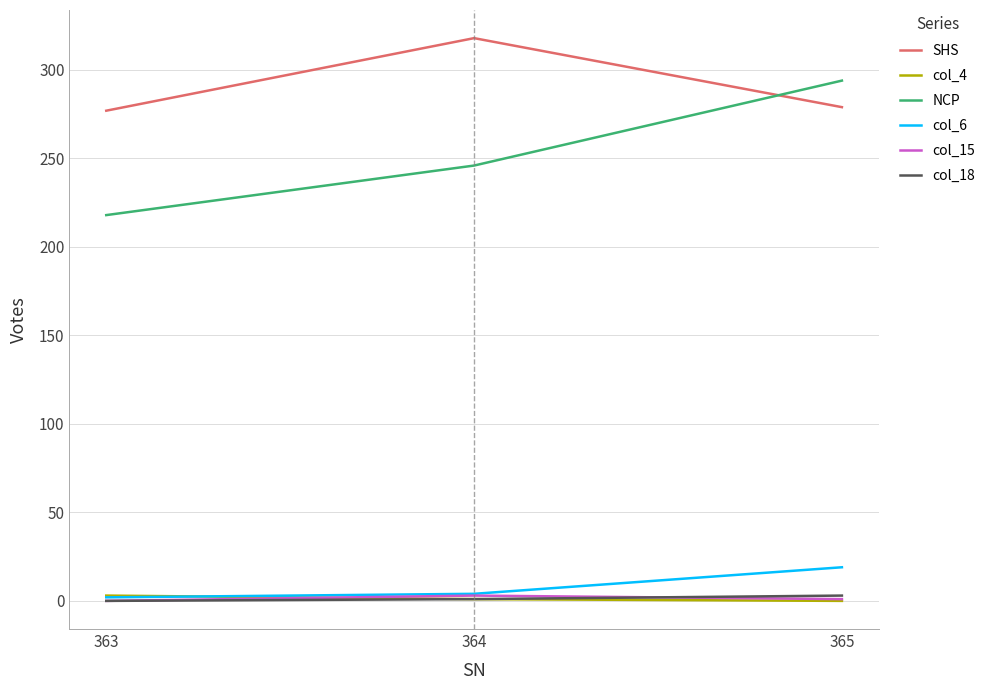

The value of NCP at 364 is 246. True or false?

True